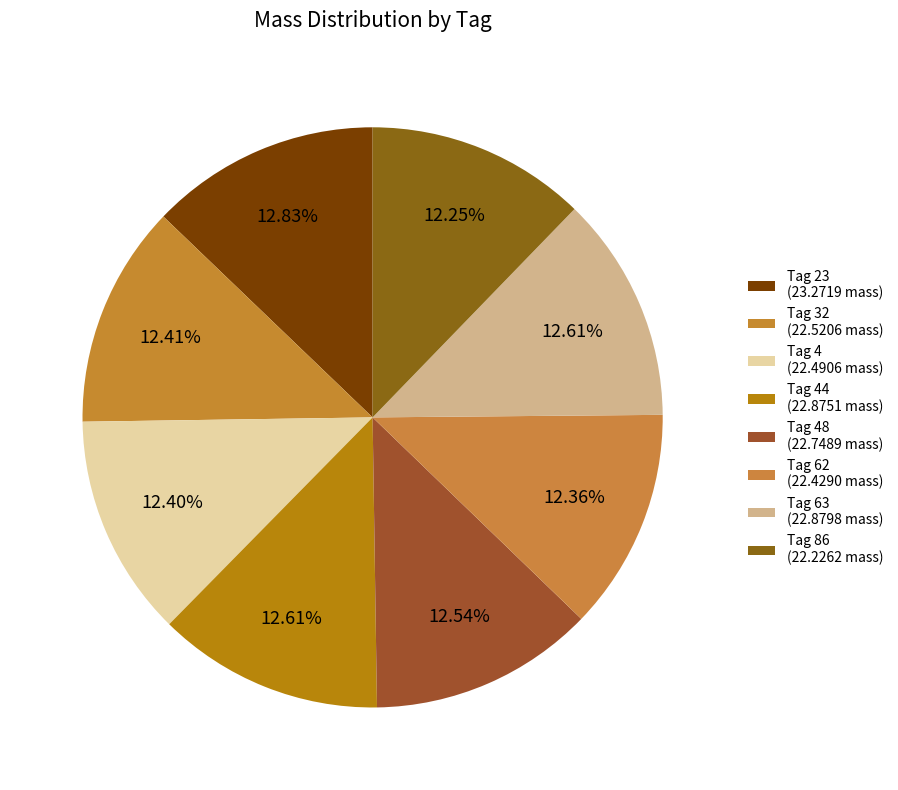

How many segments does this pie chart have?

8